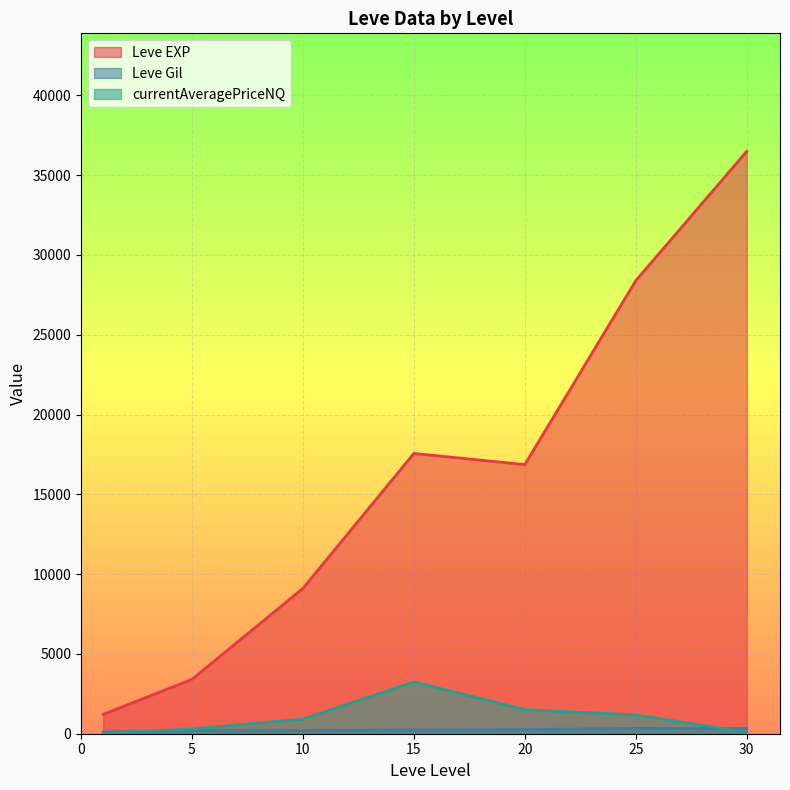

What is the average value of the Leve EXP series?

16148.5